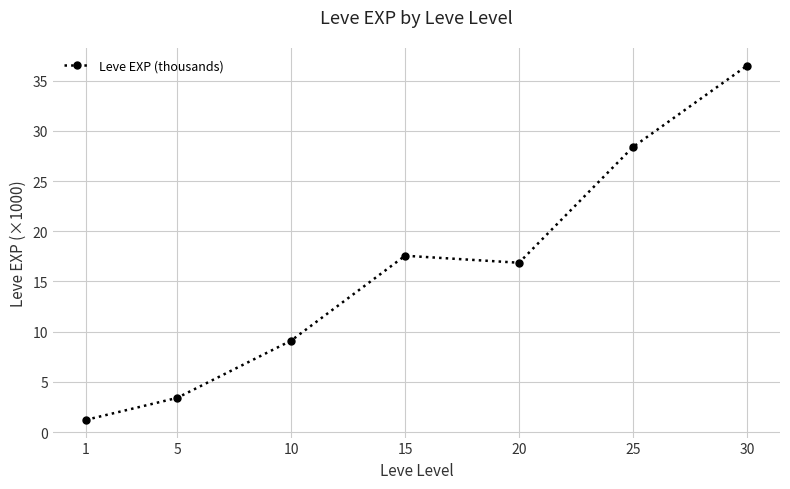

What is the sum of the values at 5 and 10?

12.5